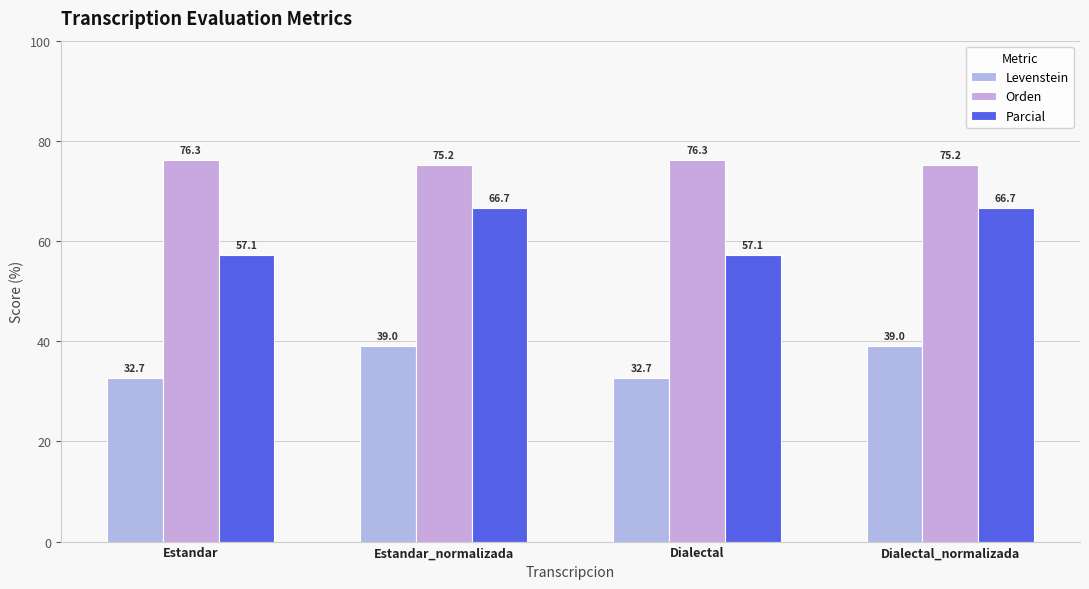

At which category is the sum across all series the highest?

Estandar_normalizada